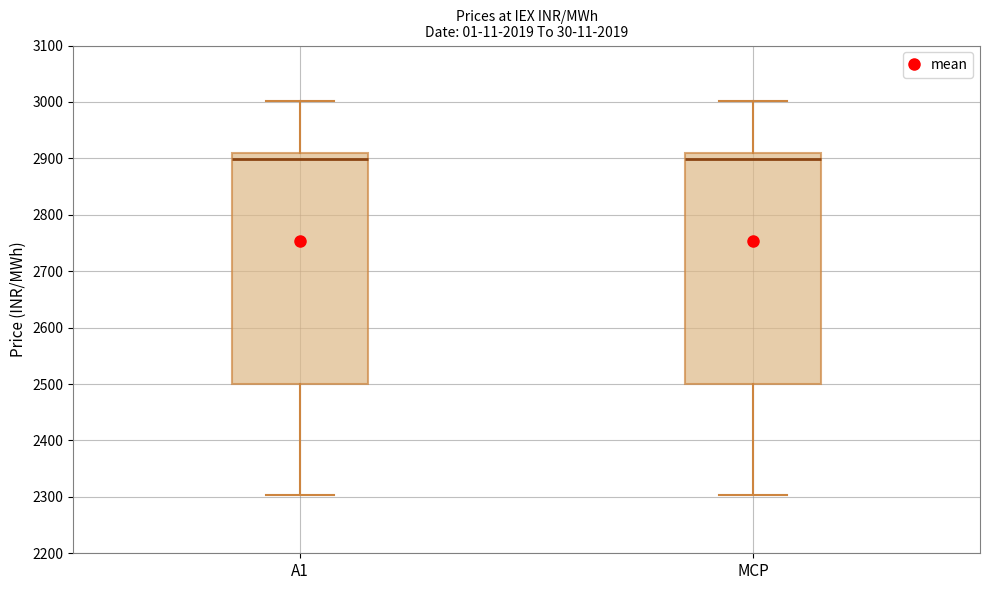

Where does the lower whisker of the box for A1 end on the y-axis? The values are not printed on the chart, so give them approximately, as read against the axis.

2300